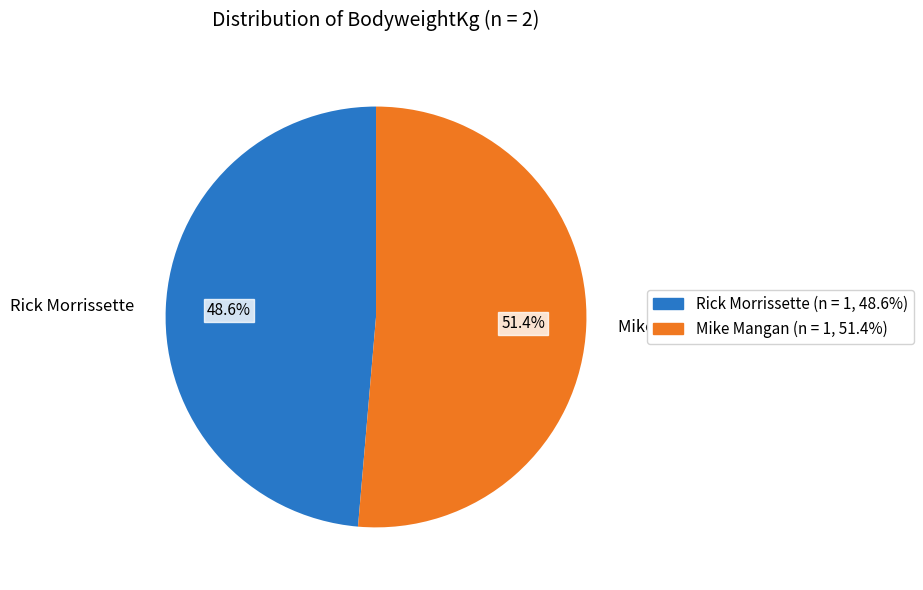

True or false: Mike Mangan accounts for 40% of the total.

False